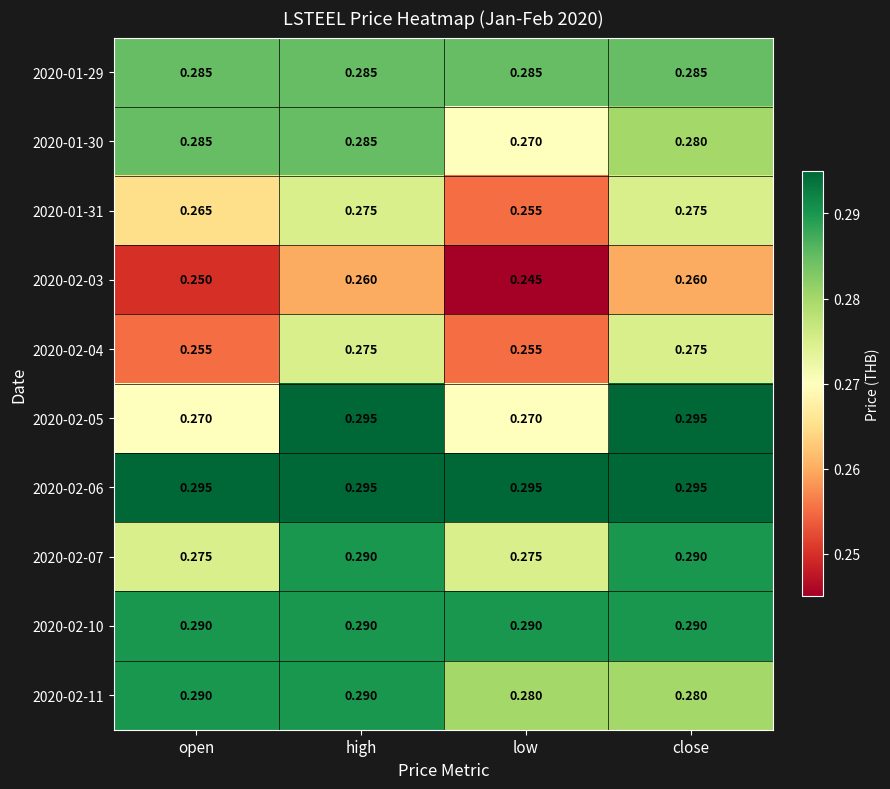

At which label is 2020-01-31 closest to 0?

low